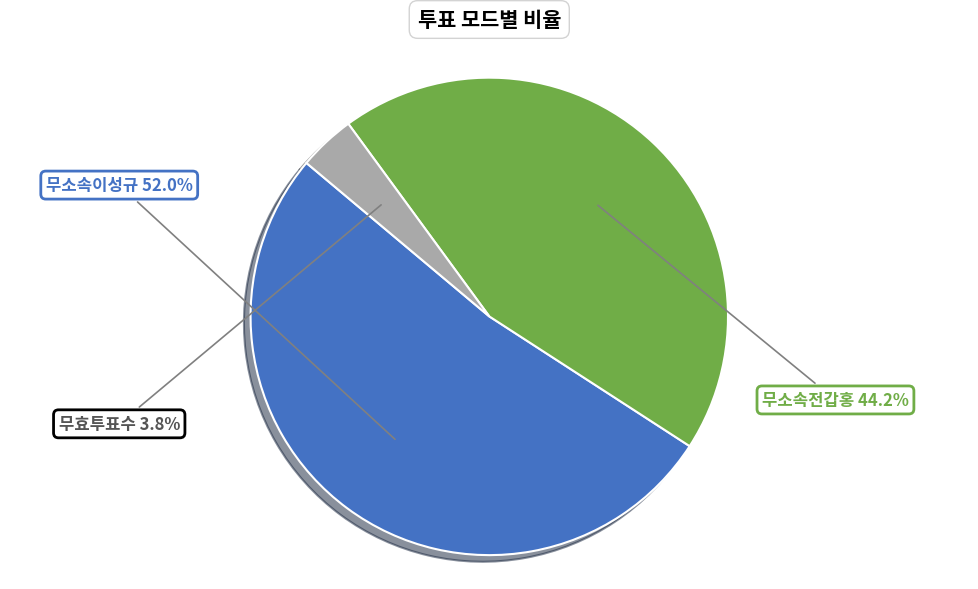

Does any single category account for the majority?

Yes